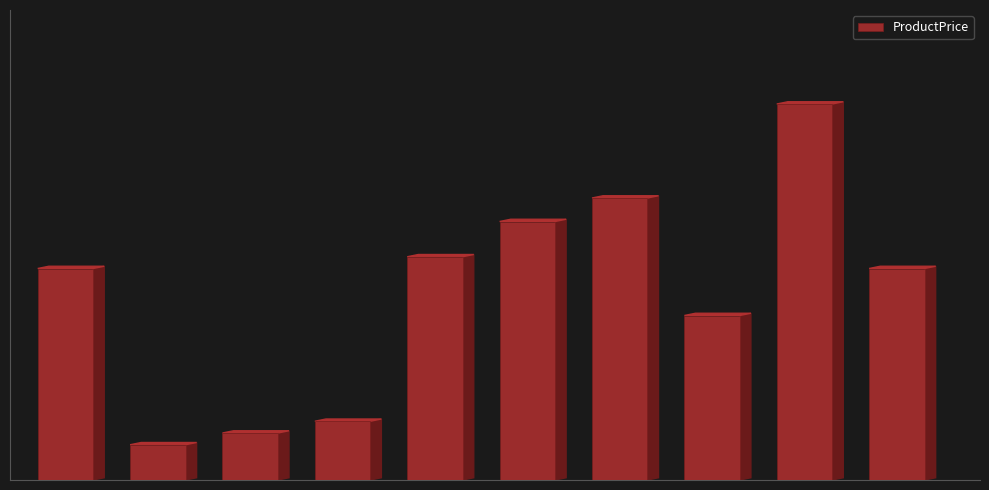

Are the bars horizontal?

No